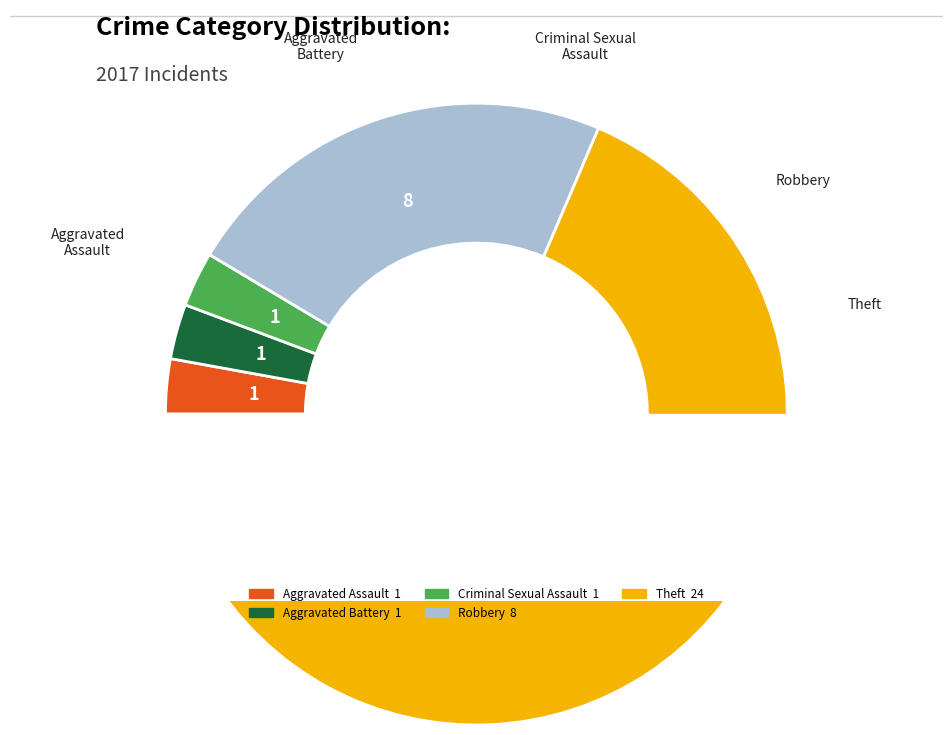

What is the ratio of the value at Robbery to the value at Aggravated Battery?

8.0